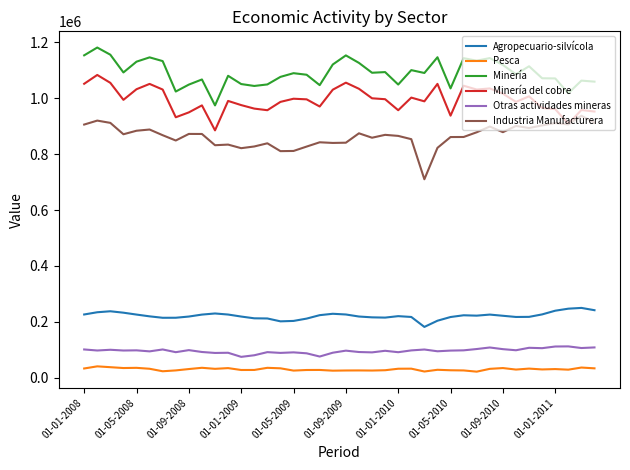

List the series in order of their peak value, lowest first.

Pesca, Otras actividades mineras, Agropecuario-silvícola, Industria Manufacturera, Minería del cobre, Minería